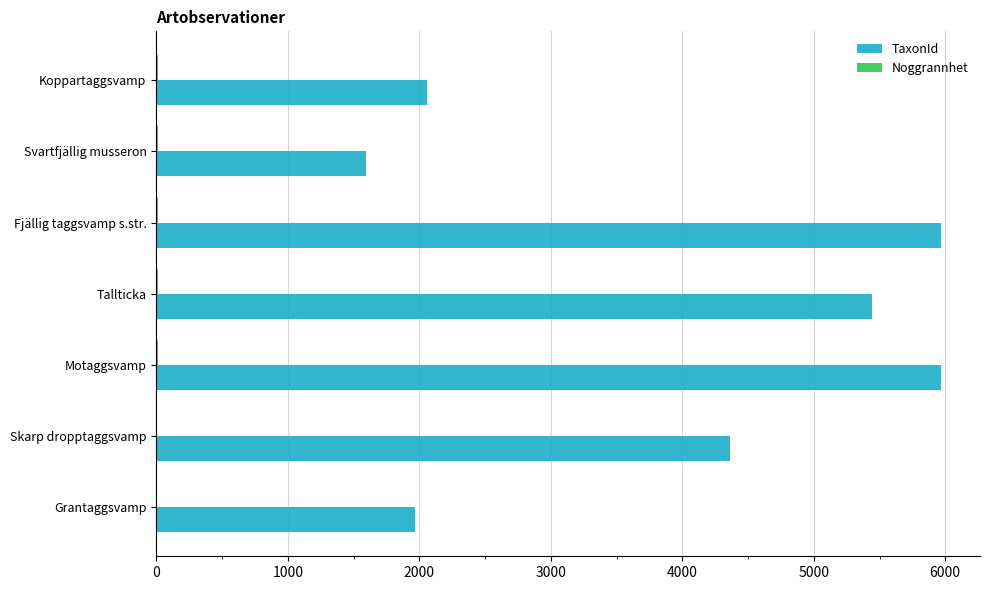

Which series has the widest spread of values?

TaxonId